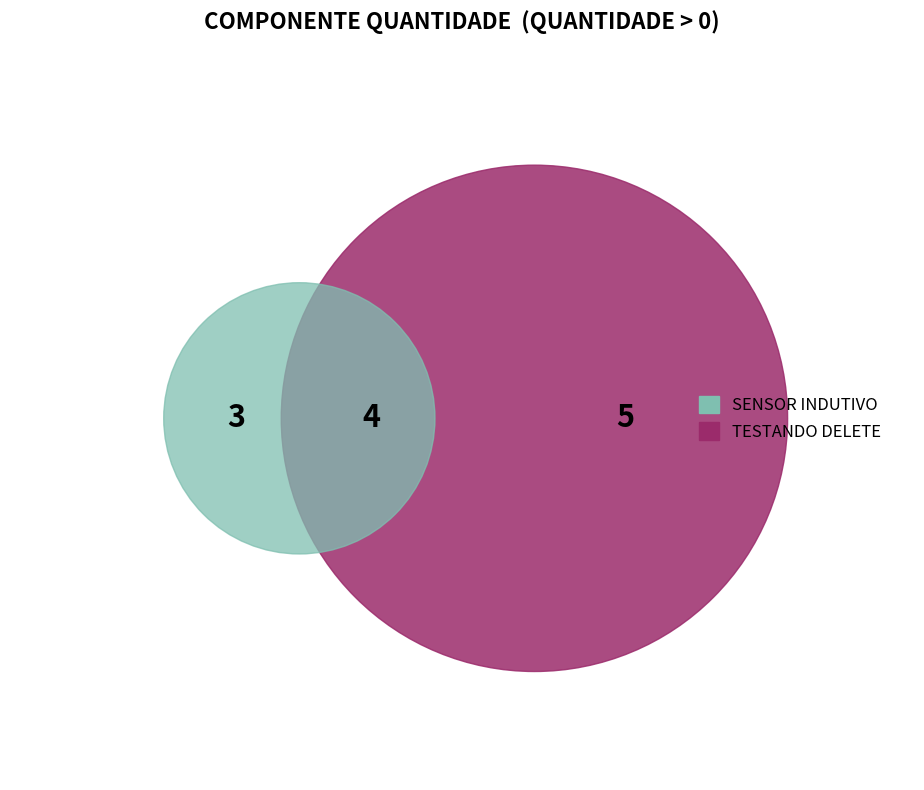

True or false: TESTANDO DELETE accounts for 42% of the total.

True